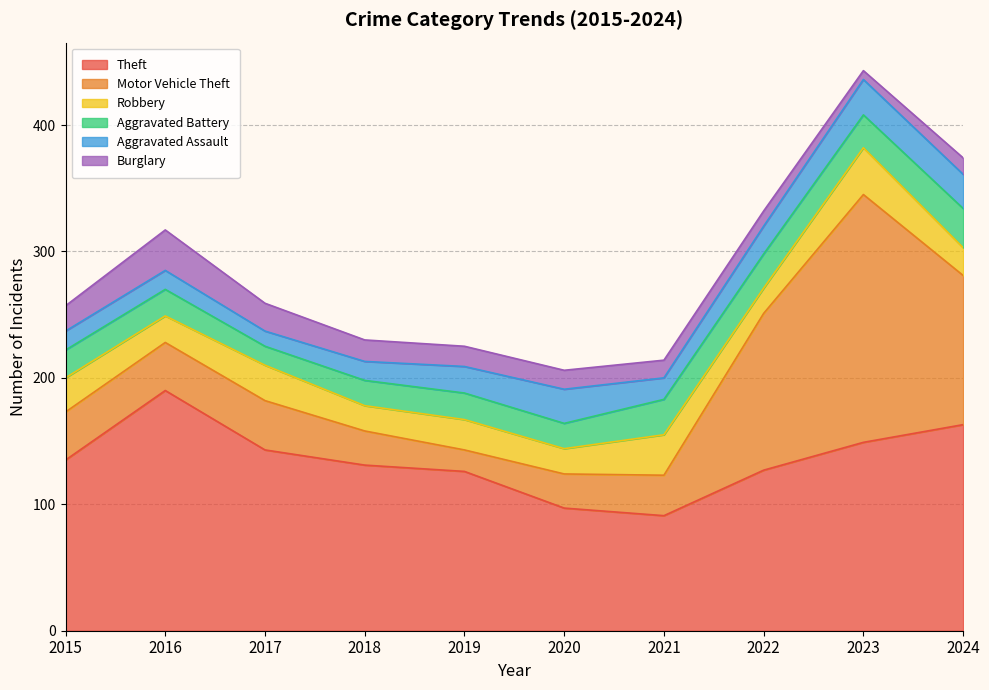

Reading right to left, what are all the values shown in this chart?

Theft: 163	149	127	91	97	126	131	143	190	135
Motor Vehicle Theft: 118	196	124	32	27	17	27	39	38	38
Robbery: 22	37	20	32	20	24	20	28	21	27
Aggravated Battery: 31	26	27	28	20	21	20	15	21	22
Aggravated Assault: 27	28	22	17	27	21	15	12	15	15
Burglary: 13	7	12	14	15	16	17	22	32	20